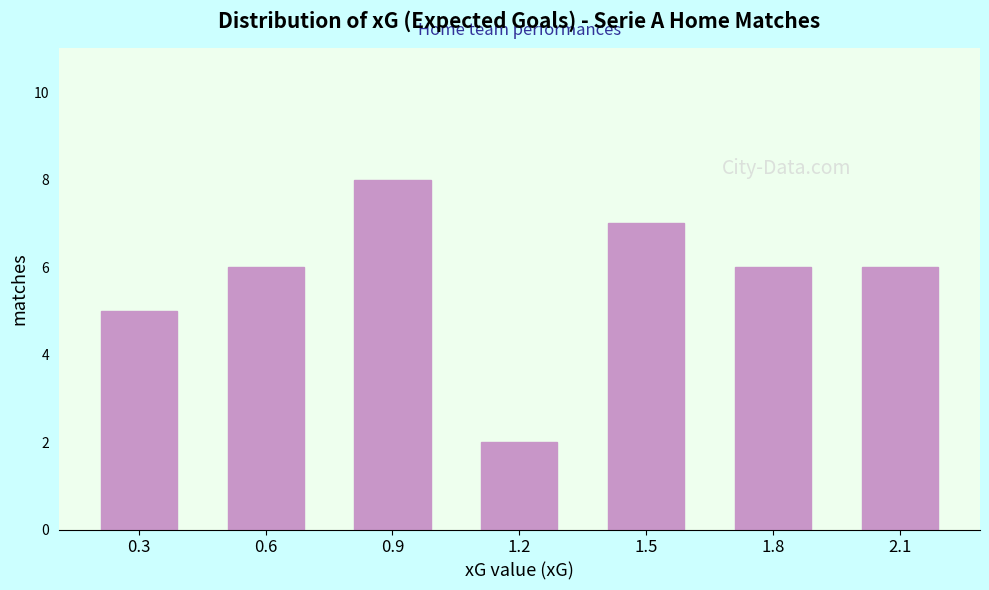

Reading right to left, extract all data points from this chart.

2.1=6	1.8=6	1.5=7	1.2=2	0.9=8	0.6=6	0.3=5